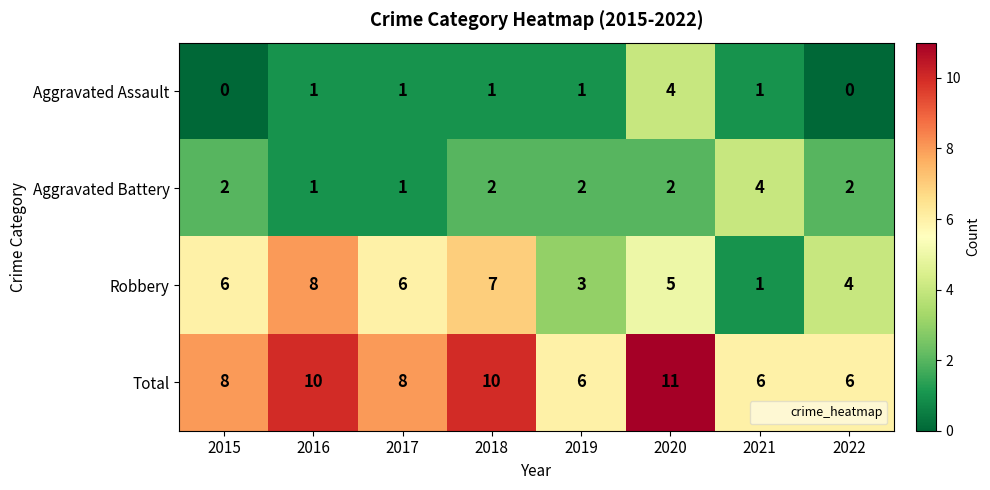

Count the Robbery values in the range 4 to 7.

5